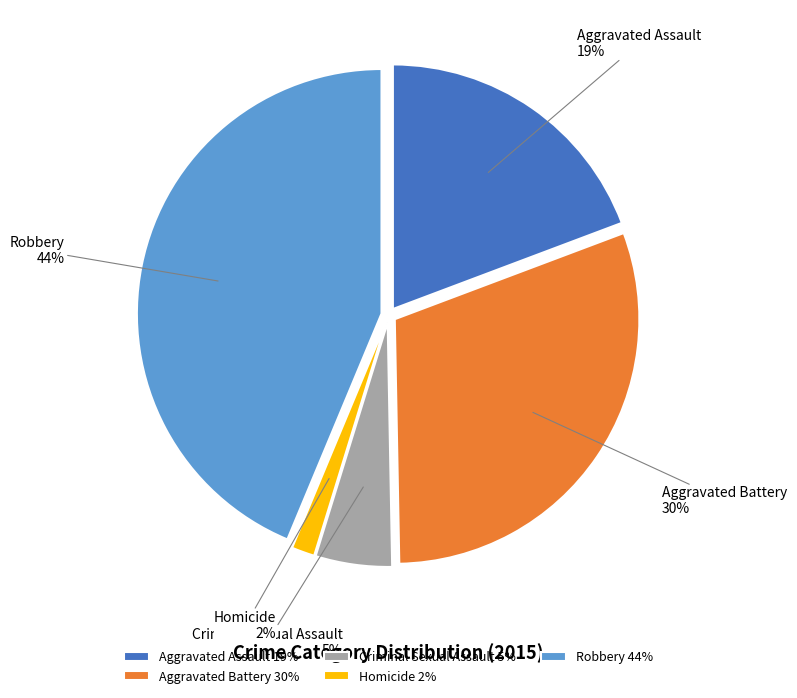

Rank the categories by value from highest to lowest.

Robbery, Aggravated Battery, Aggravated Assault, Criminal Sexual Assault, Homicide